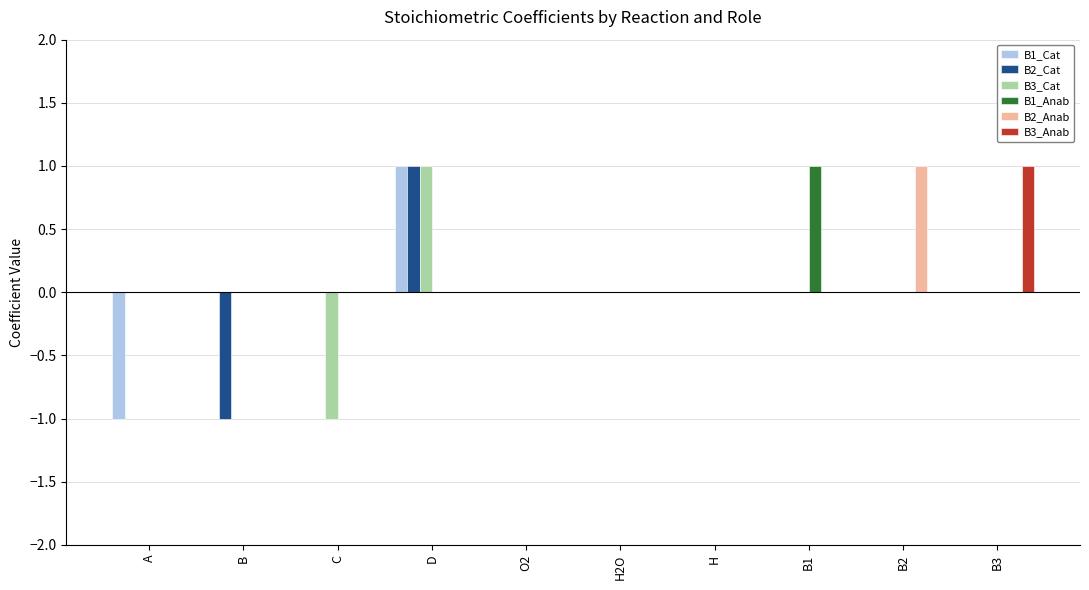

Is the value of B1_Anab at H2O greater than the value of B1_Cat at A?

Yes